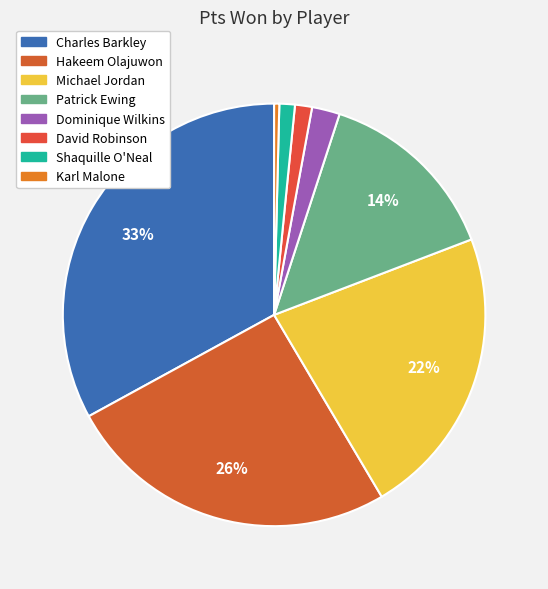

To the nearest percent, what percentage of the pie is David Robinson?

1%